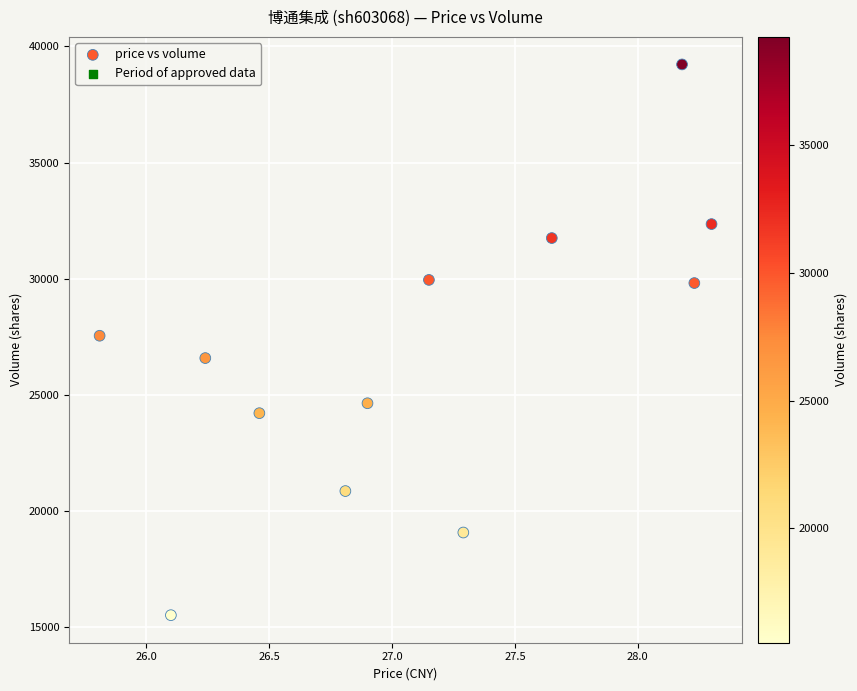

What is the average Y value?

26798